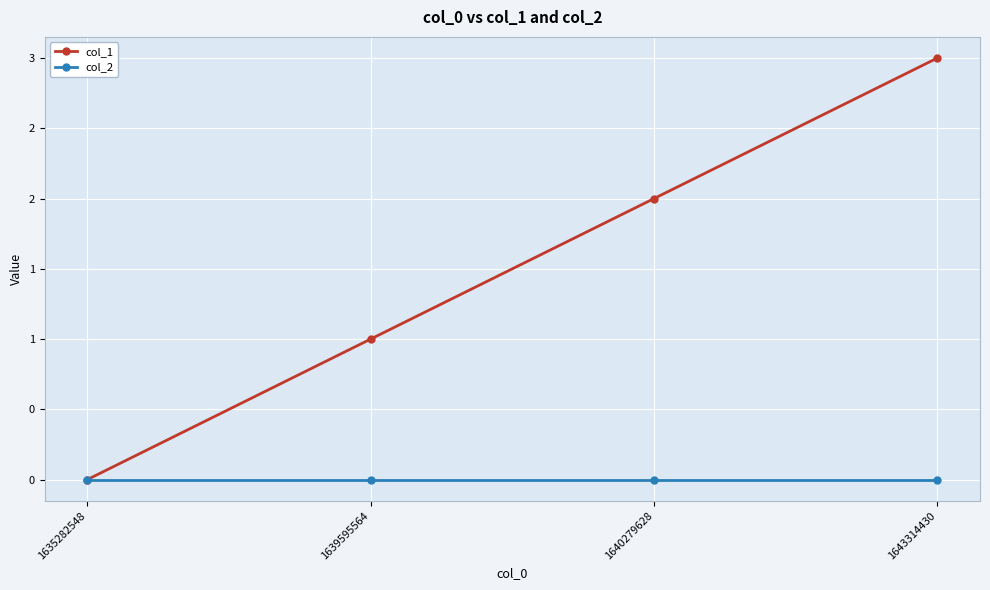

Is this an area chart (filled region under the line)?

No